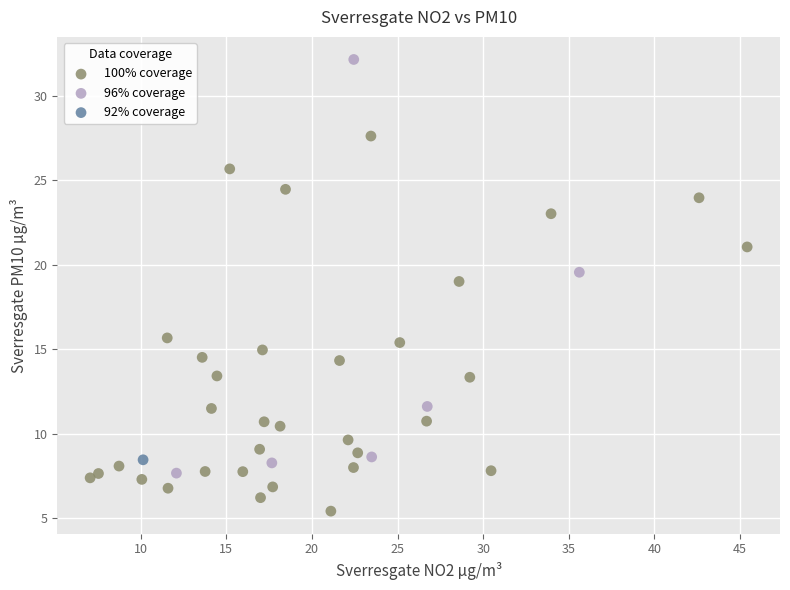

Which series reaches the maximum Y coordinate?

96% coverage